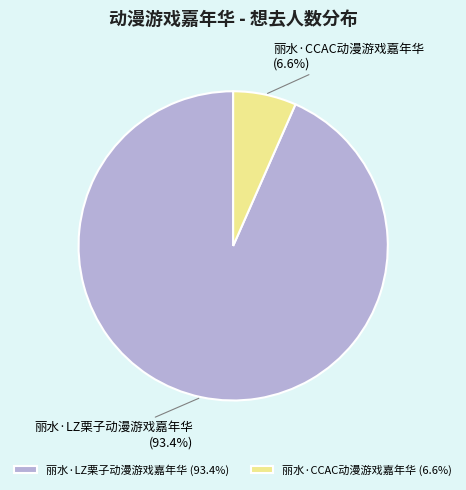

Between 丽水·CCAC动漫游戏嘉年华 and 丽水·LZ栗子动漫游戏嘉年华, which is larger?

丽水·LZ栗子动漫游戏嘉年华